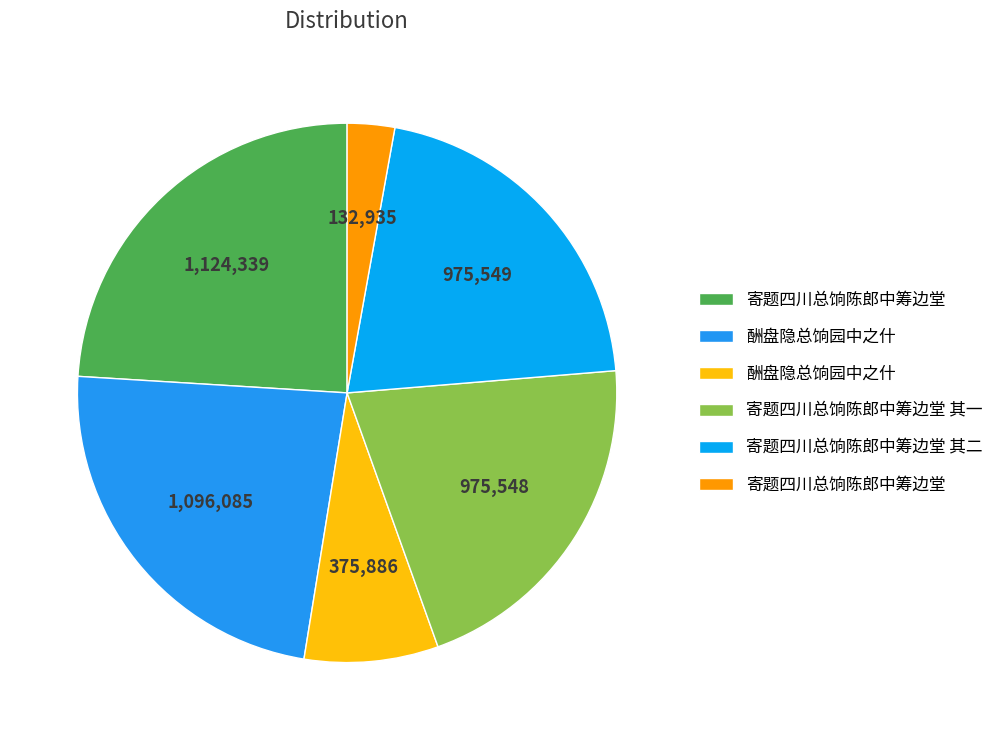

How many segments does this pie chart have?

6